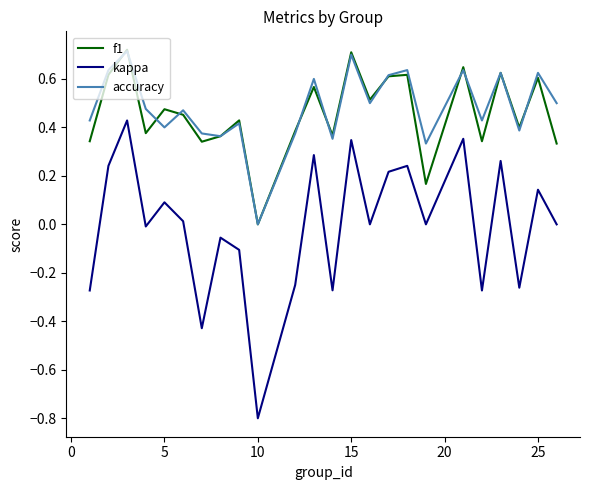

True or false: kappa and f1 cross at least once.

False